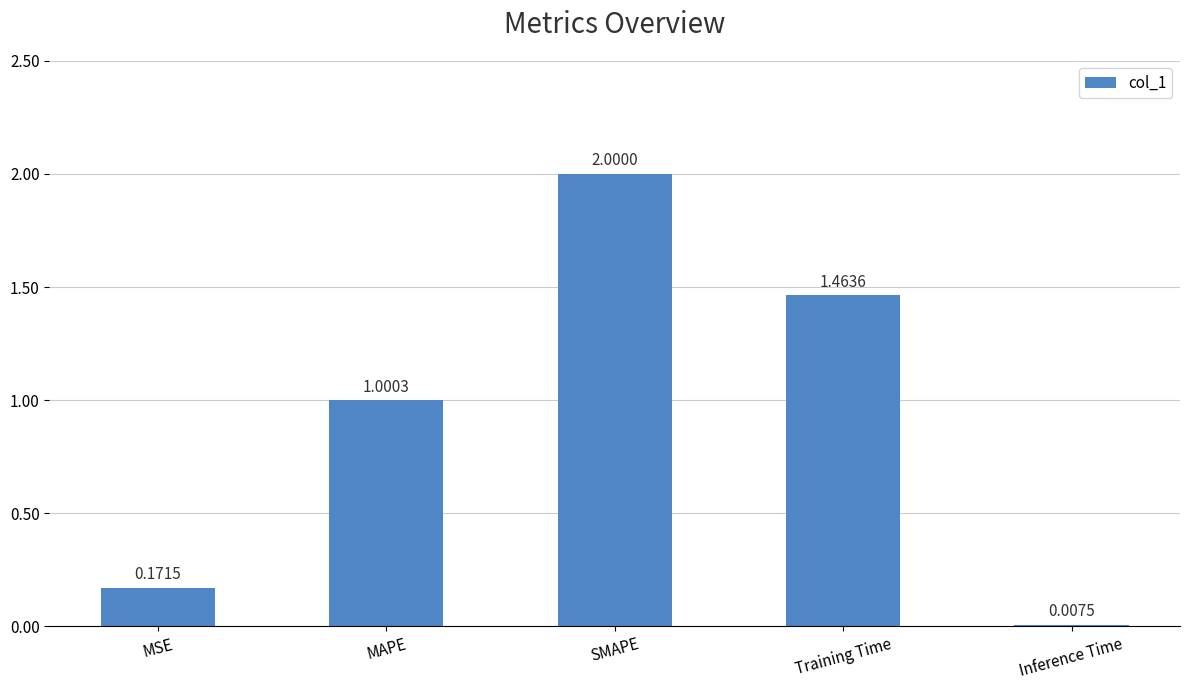

What is the sum of all values?

4.6